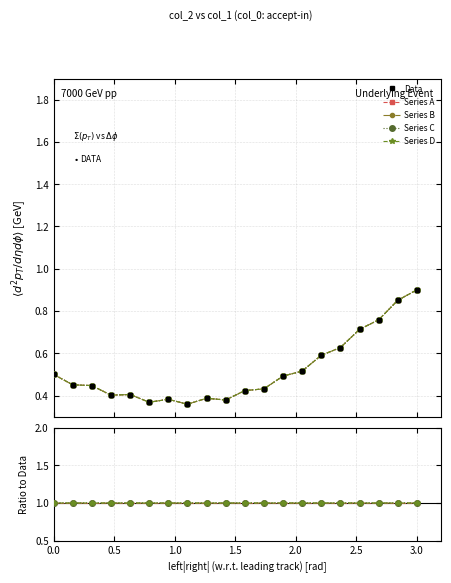

Rank the series by their maximum value, from lowest to highest.

Data, Series A, Series D, Series C, Series B